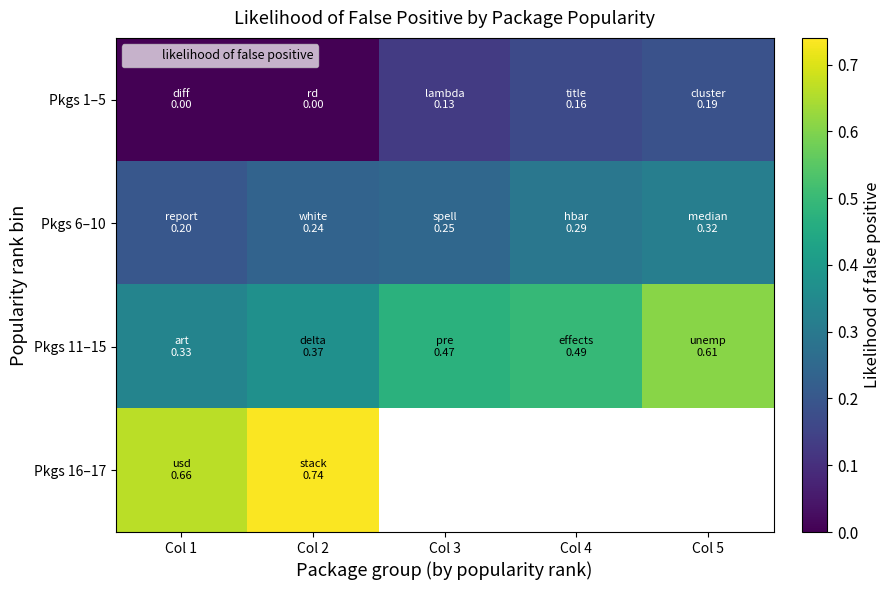

At which category is the sum across all series the highest?

Col 2